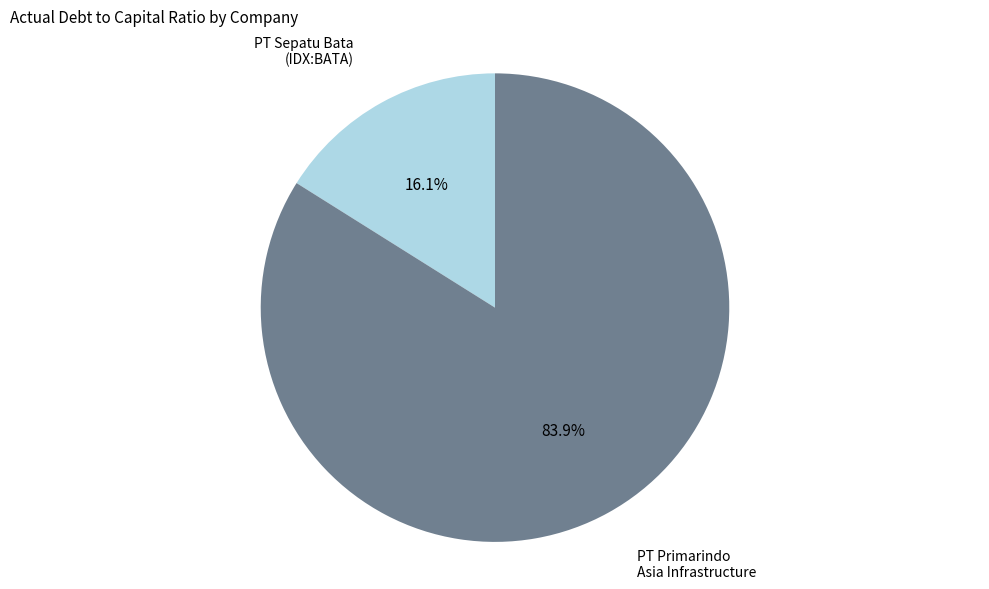

What percentage do PT Sepatu Bata (IDX:BATA) and PT Primarindo Asia Infrastructure together represent?

100.0%